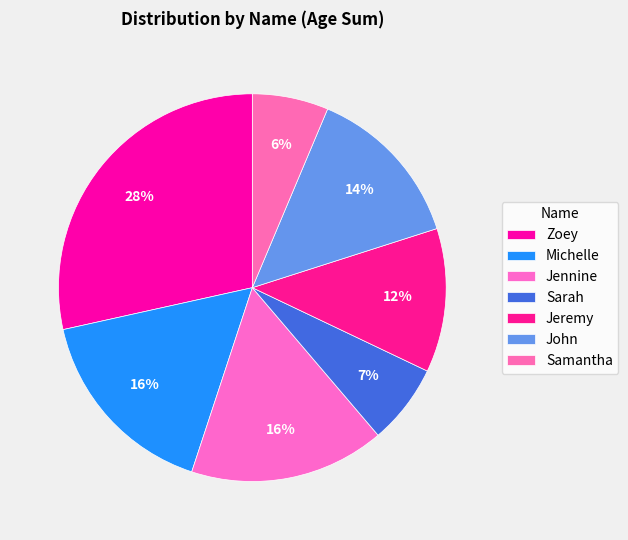

How many segments does this pie chart have?

7